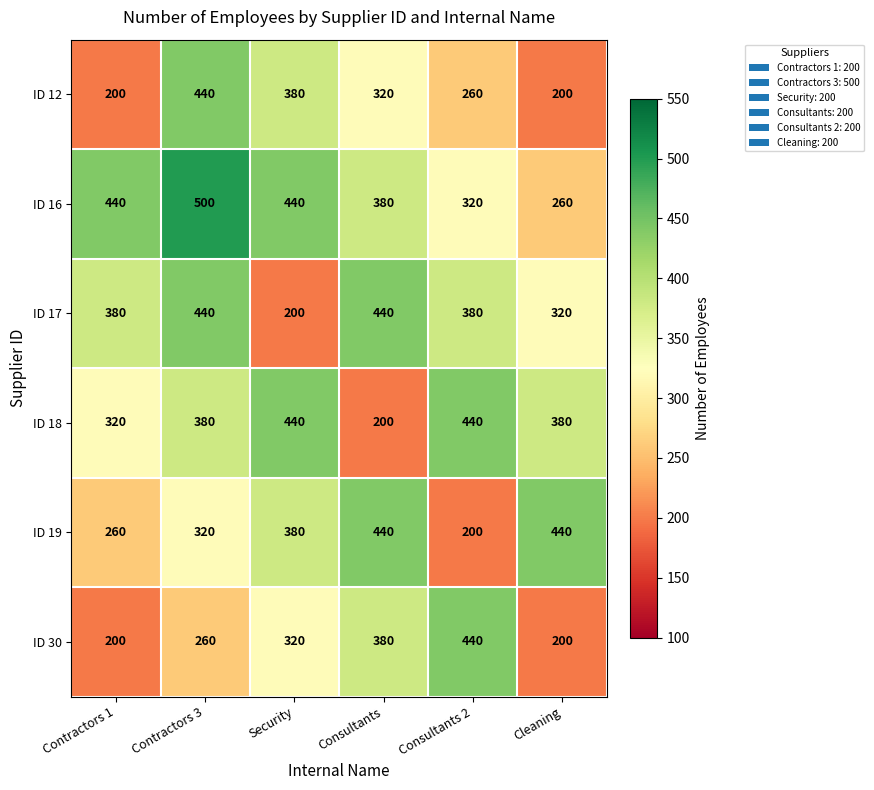

Is it true that ID 16 equals 454 at Cleaning?

False